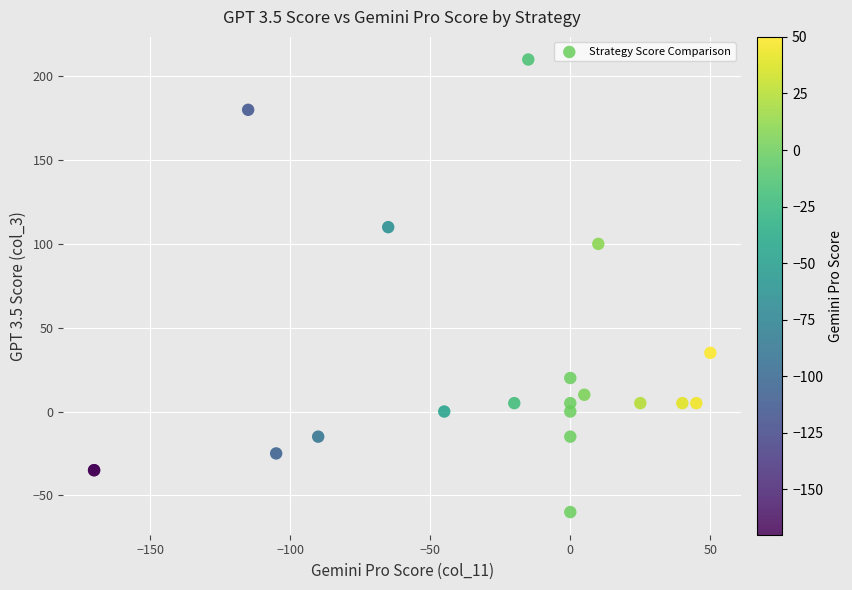

What Y value in the scatter plot is closest to 75?

100